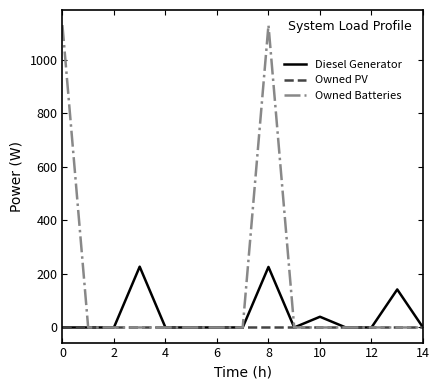

At how many categories does at least one series exceed 360?

2